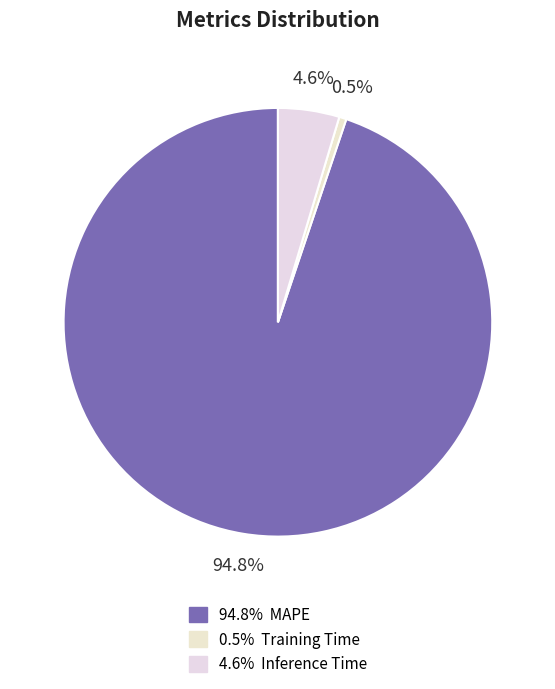

Which category has the biggest portion of the pie?

MAPE